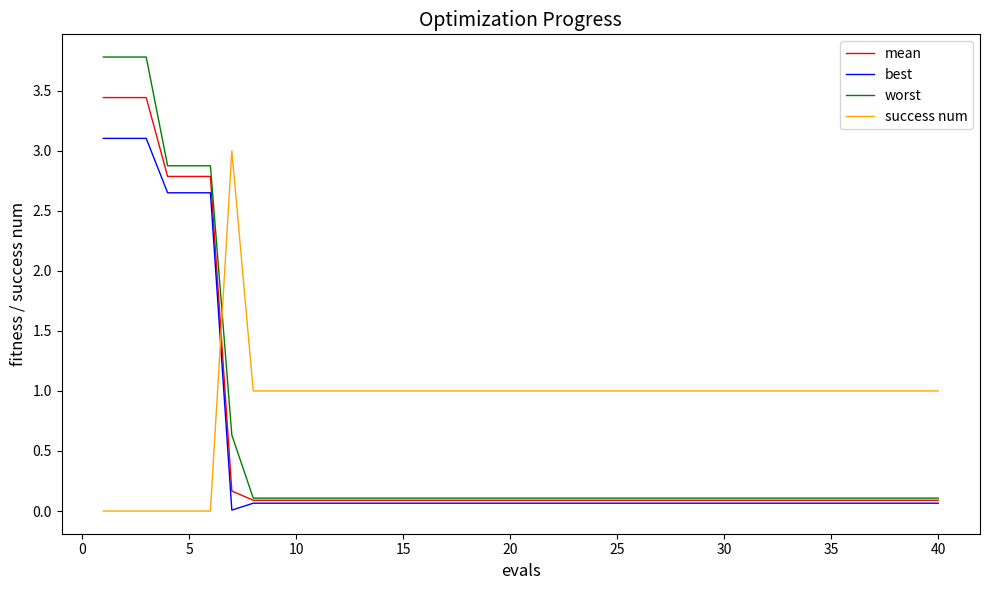

What is the maximum value shown in the chart?

3.8